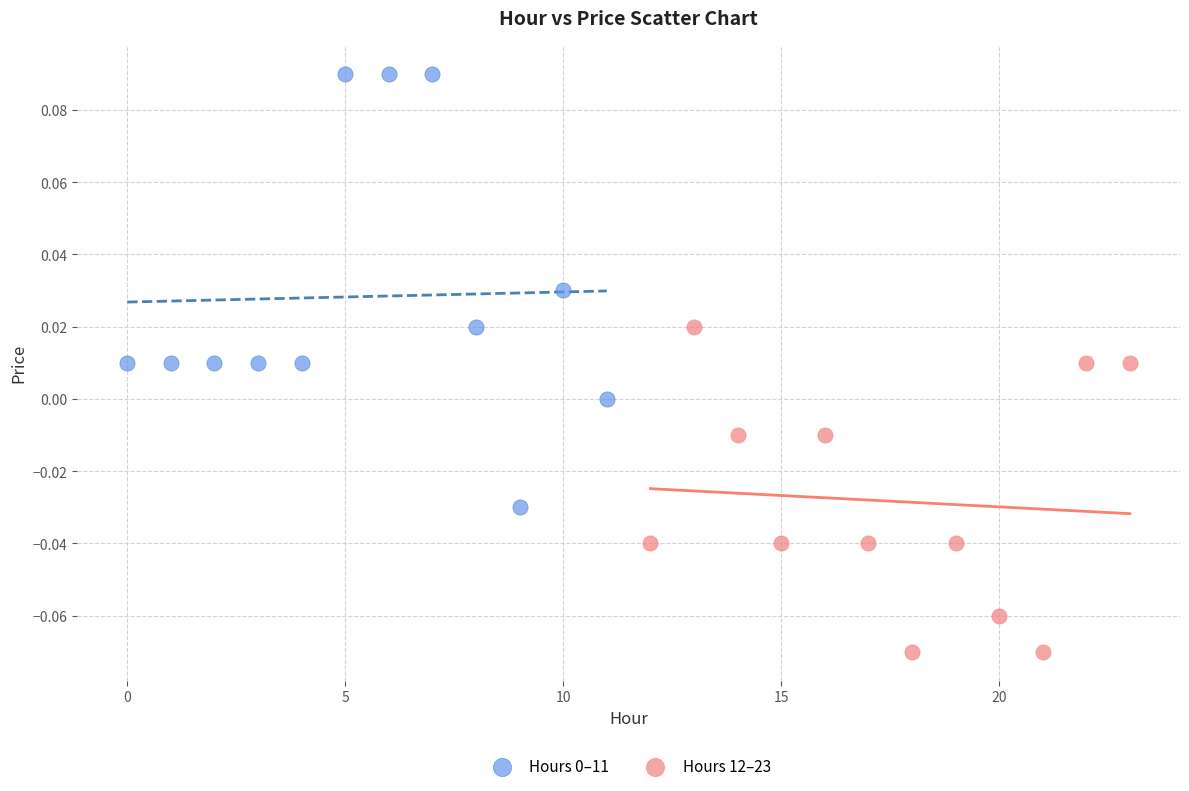

Which series contains the lowest Y value?

Hours 12–23